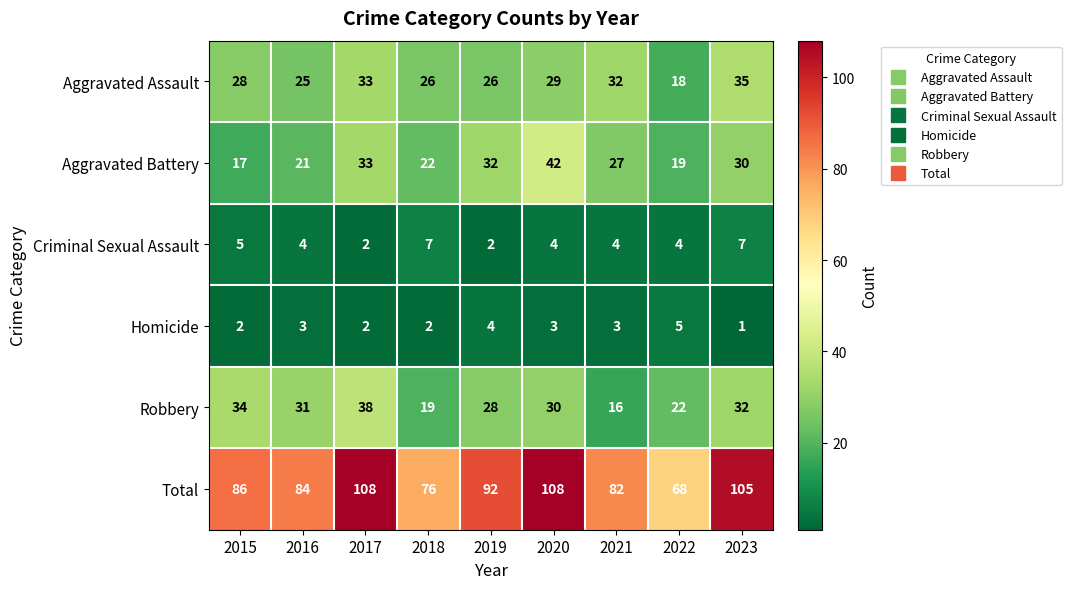

How many Homicide values are between 2 and 3?

6